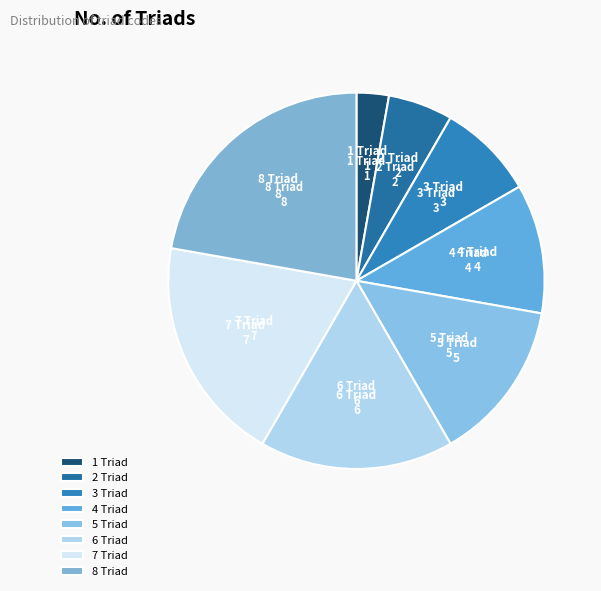

What is the smallest slice in the pie chart?

1 Triad